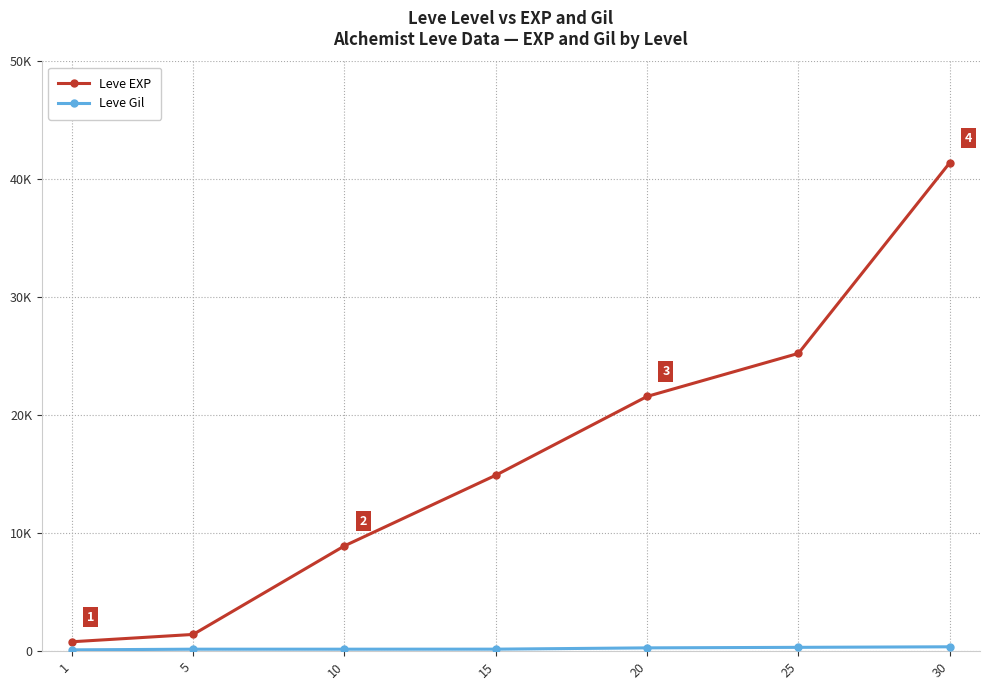

What is the sum of all Leve Gil values?

1602